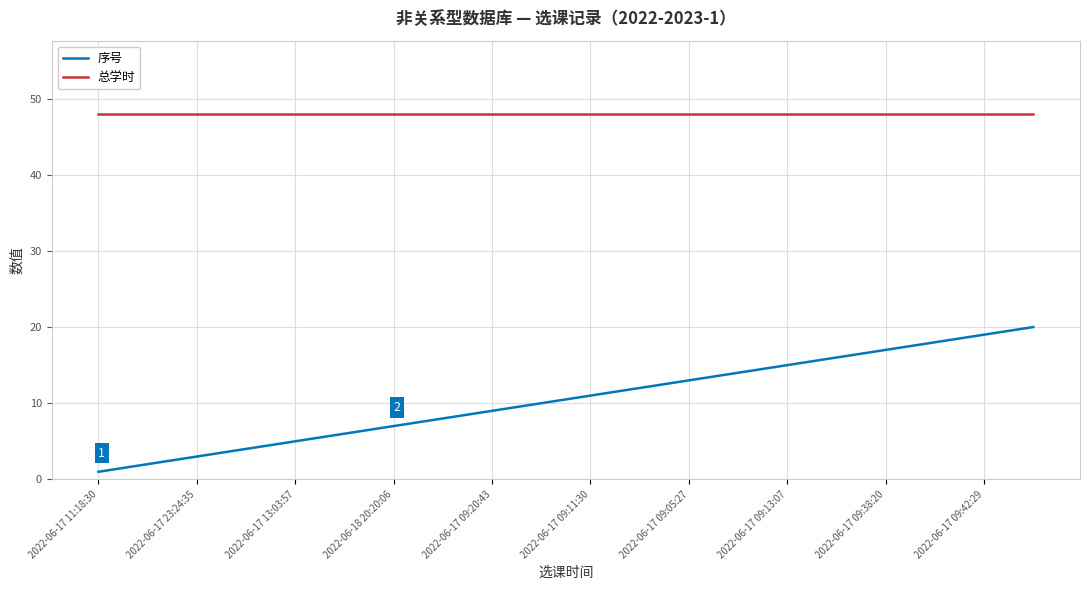

Reading left to right, transcribe all the data shown in this chart.

序号: 1	2	3	4	5	6	7	8	9	10	11	12	13	14	15	16	17	18	19	20
总学时: 48	48	48	48	48	48	48	48	48	48	48	48	48	48	48	48	48	48	48	48